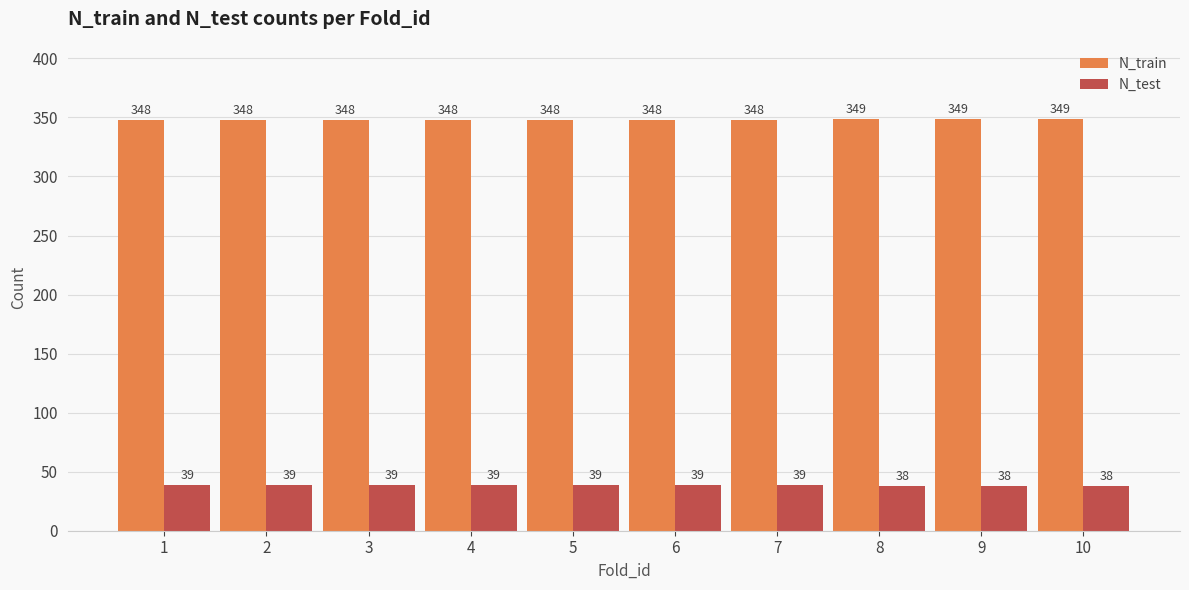

What is the difference between the N_test values at 2 and 8?

1